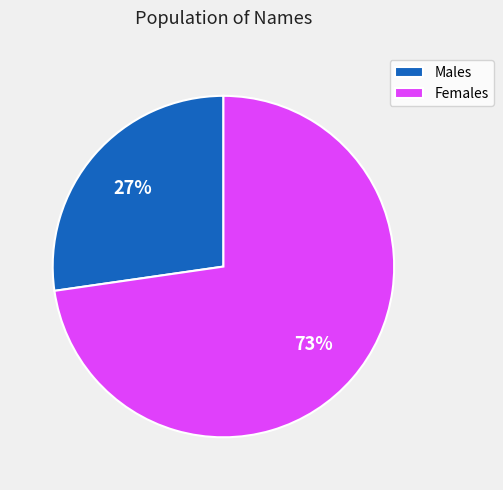

The Females slice represents 73% of the pie. True or false?

True